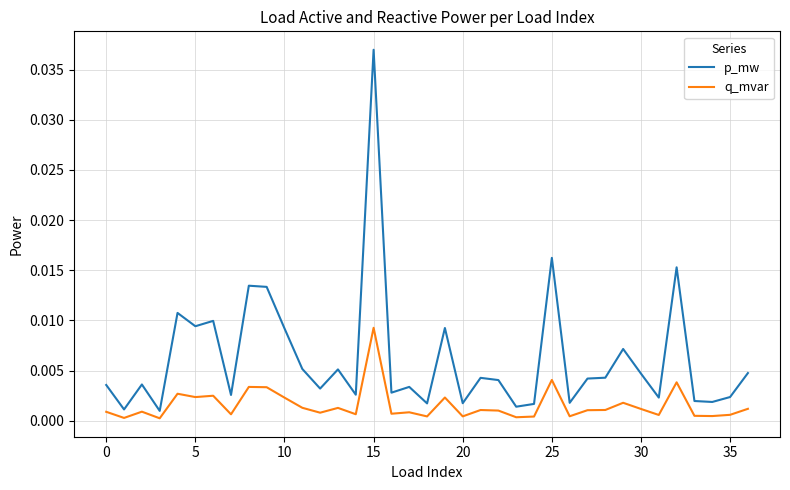

Which series has the widest spread of values?

p_mw